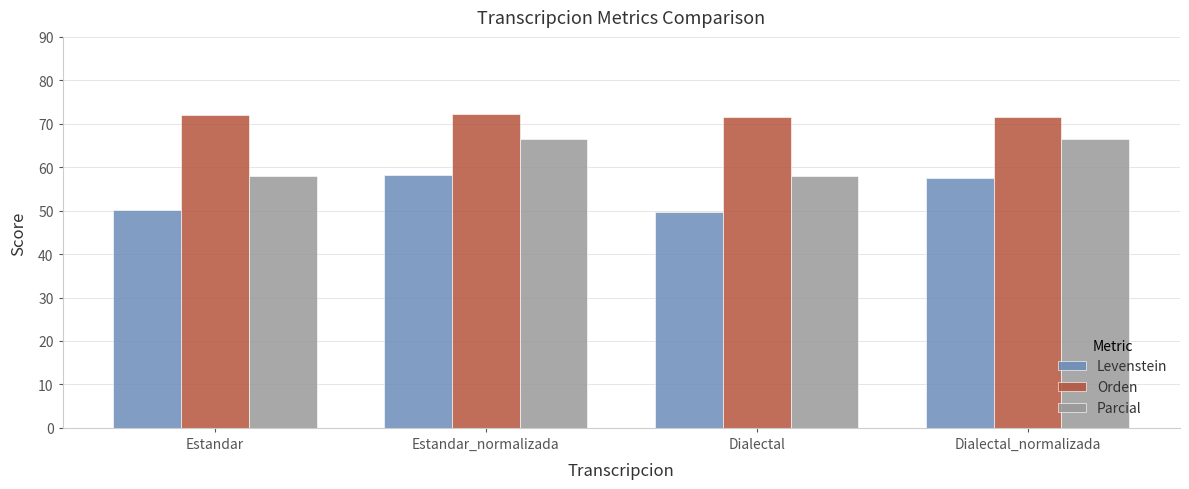

Are the bars grouped side by side (vs. stacked)?

Yes